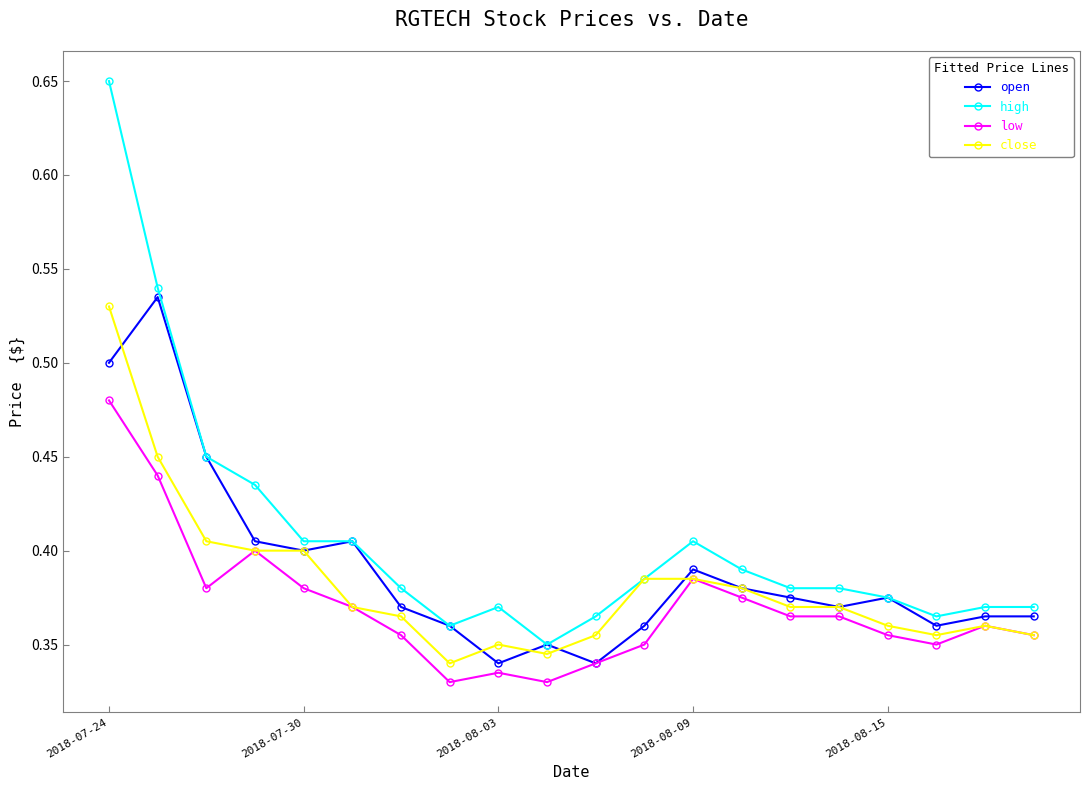

At how many categories does at least one series exceed 0?

20